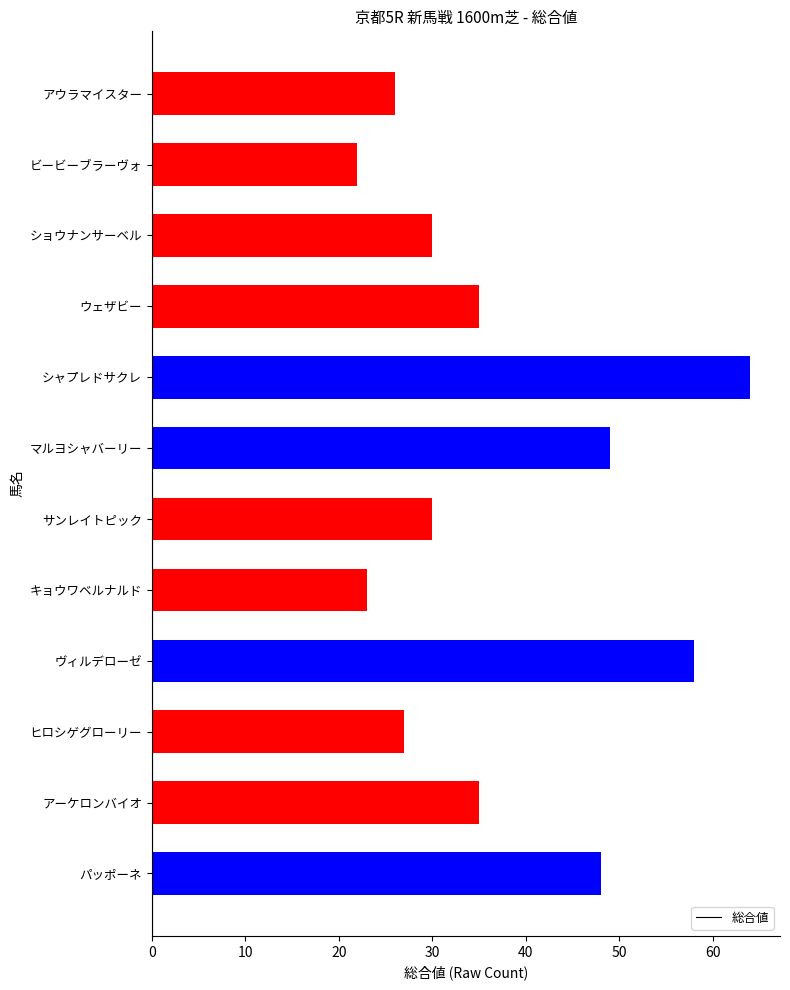

How many values are below 35?

6